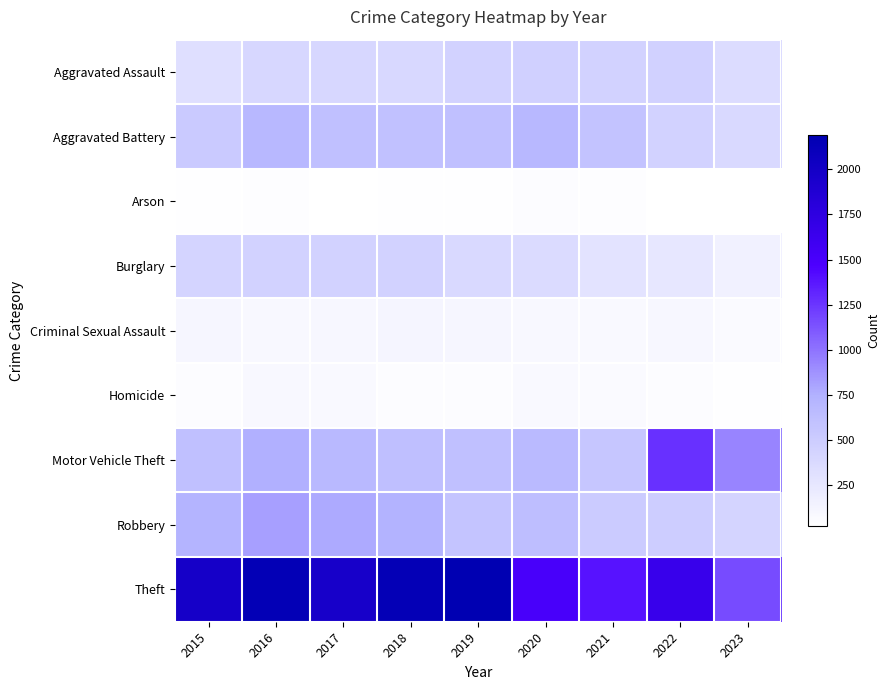

Which label corresponds to the largest value in the chart?

2019